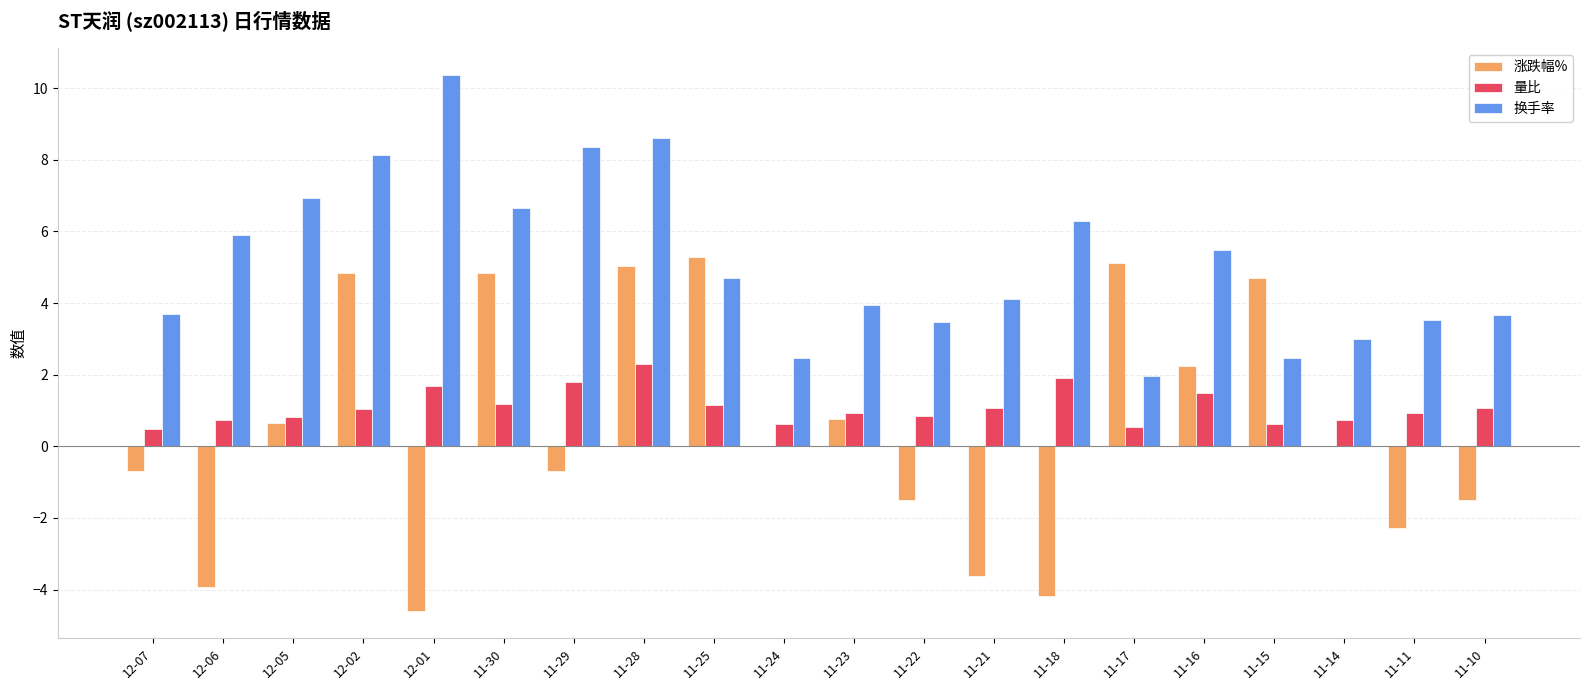

How many series are shown in this chart?

3